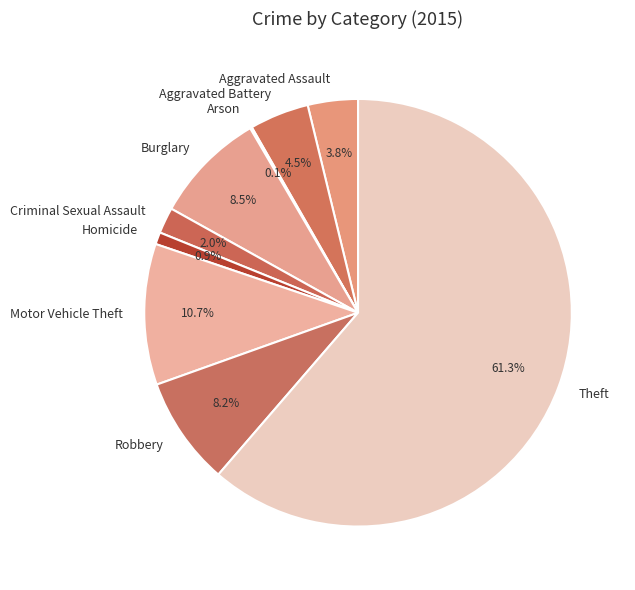

Does any single category account for the majority?

Yes